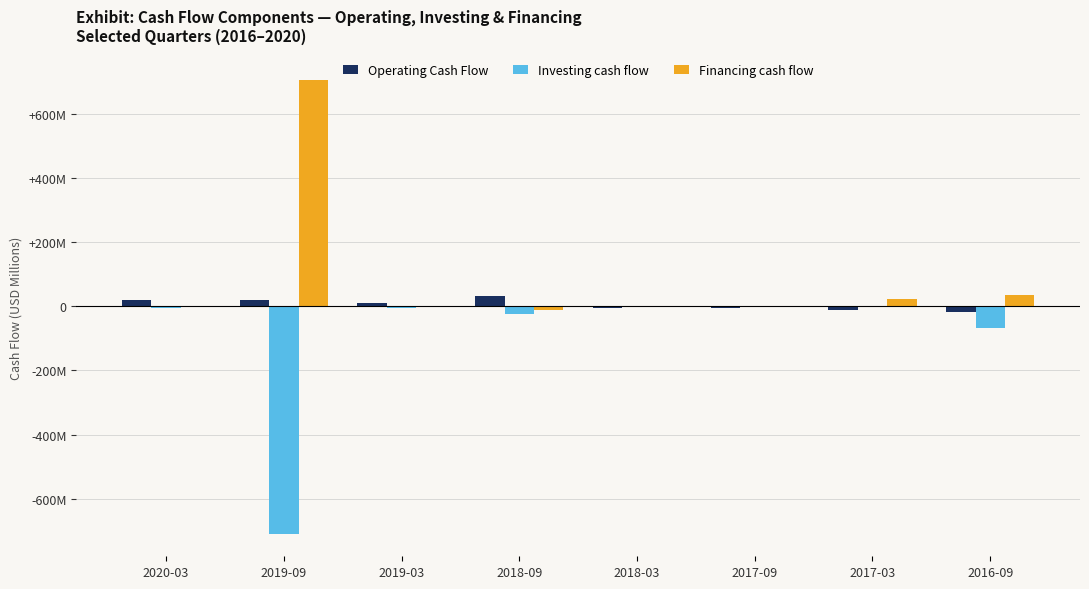

What are all the series names shown in the legend?

Operating Cash Flow, Investing cash flow, Financing cash flow